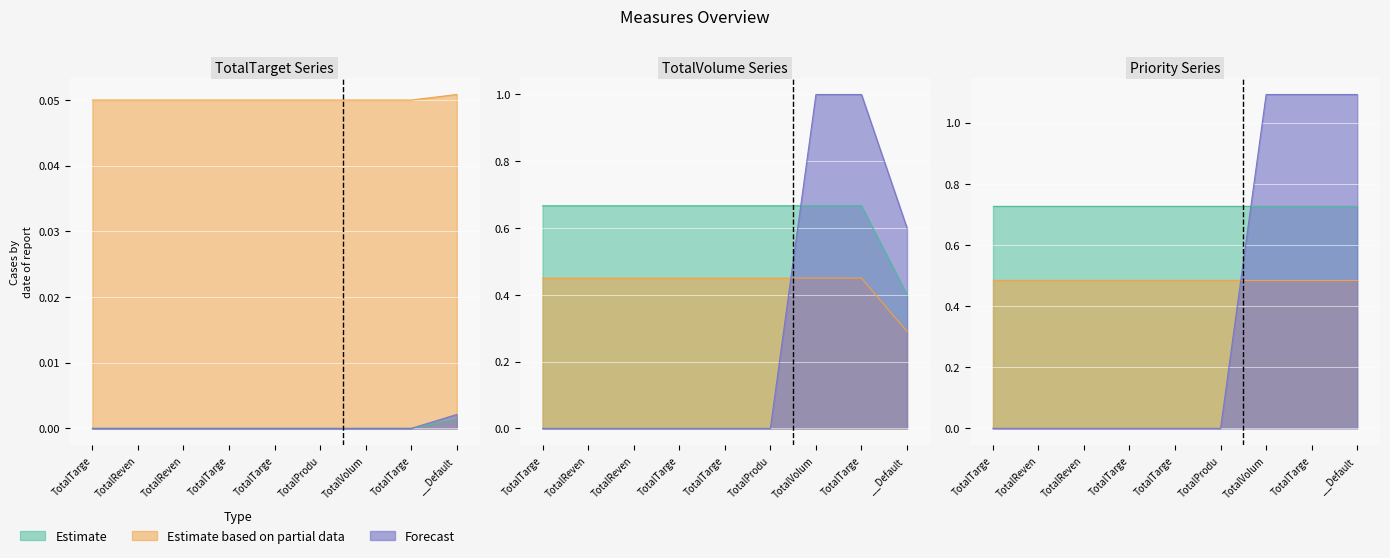

At which label does TotalTarget reach its minimum?

__Default